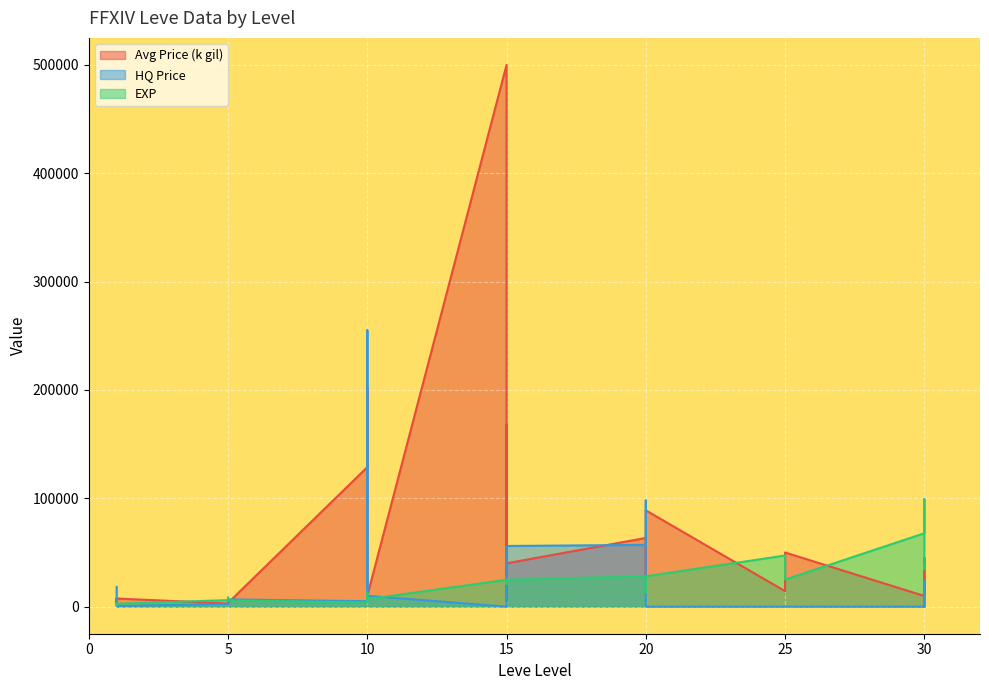

How many times do HQ Price and EXP cross each other?

7